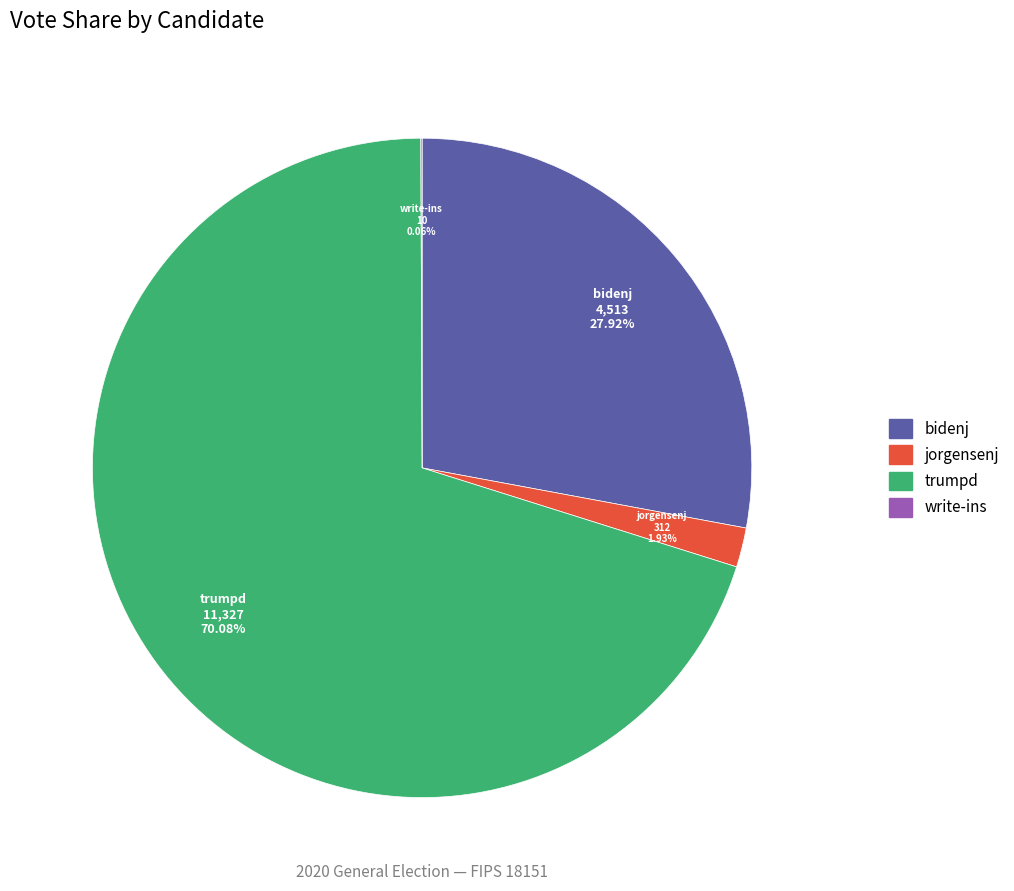

To the nearest percent, what is the difference between the largest and smallest slice percentages?

70%